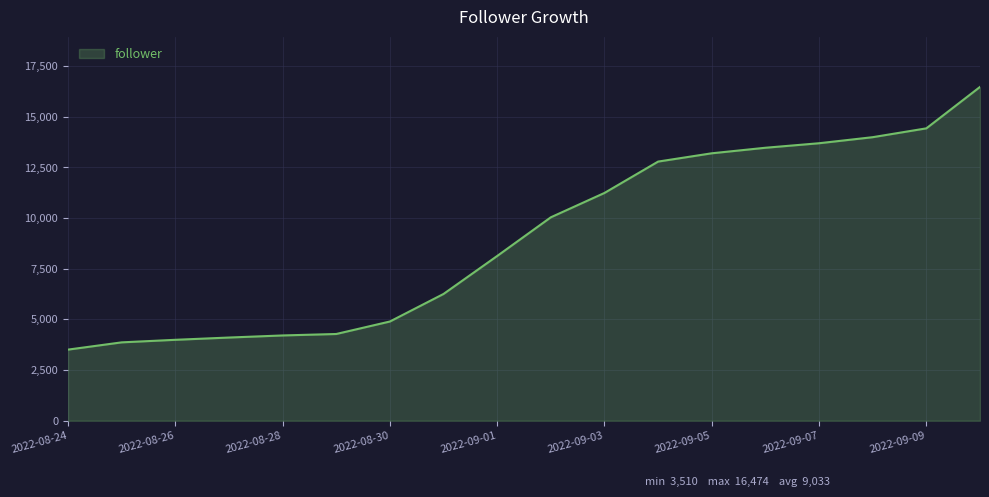

What is the difference between the maximum and minimum values?

12964